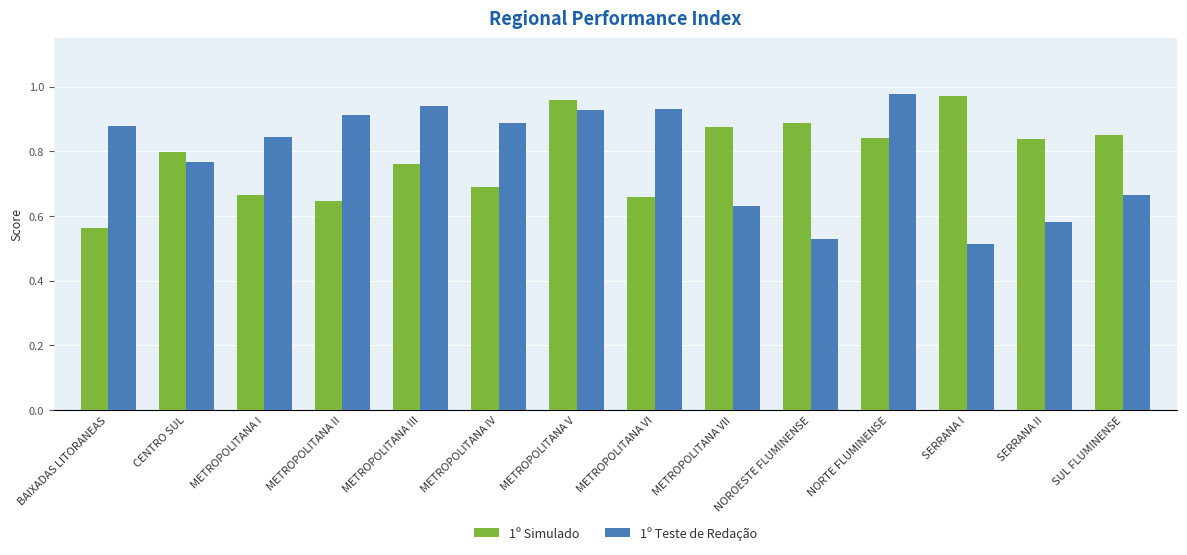

Is it true that 1º Simulado equals 0.8 at BAIXADAS LITORANEAS?

False